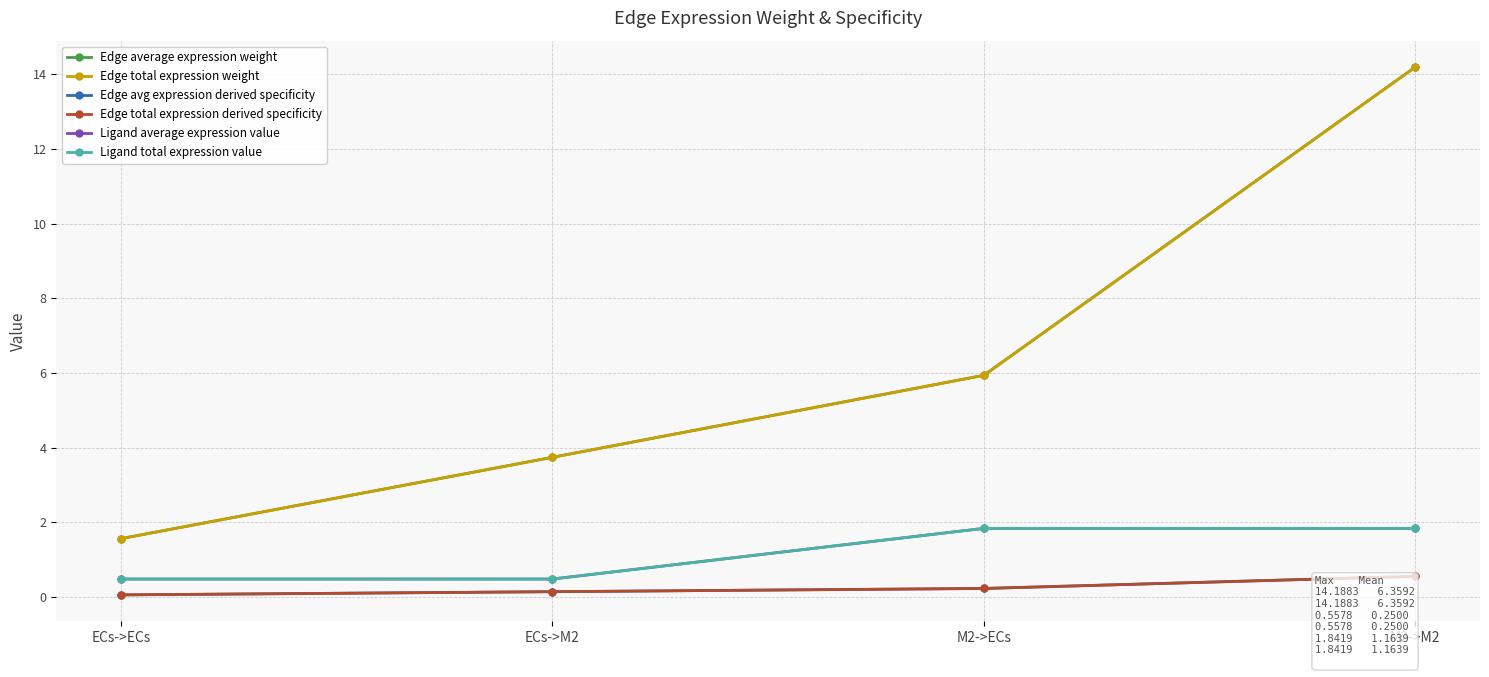

What is the difference between the highest and lowest values at M2->M2?

13.6